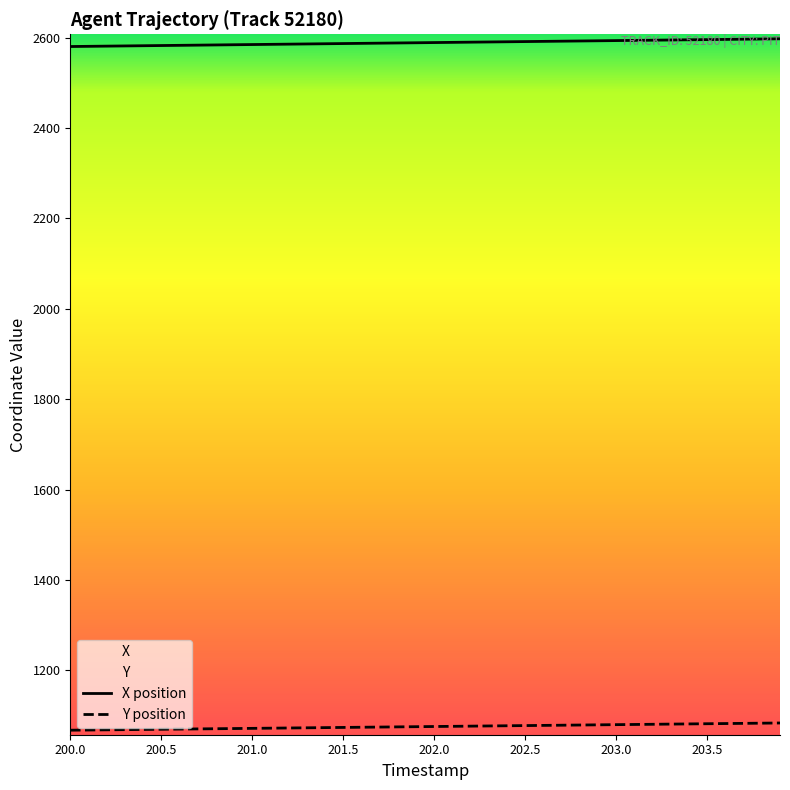

At which label does X reach its minimum?

200.0